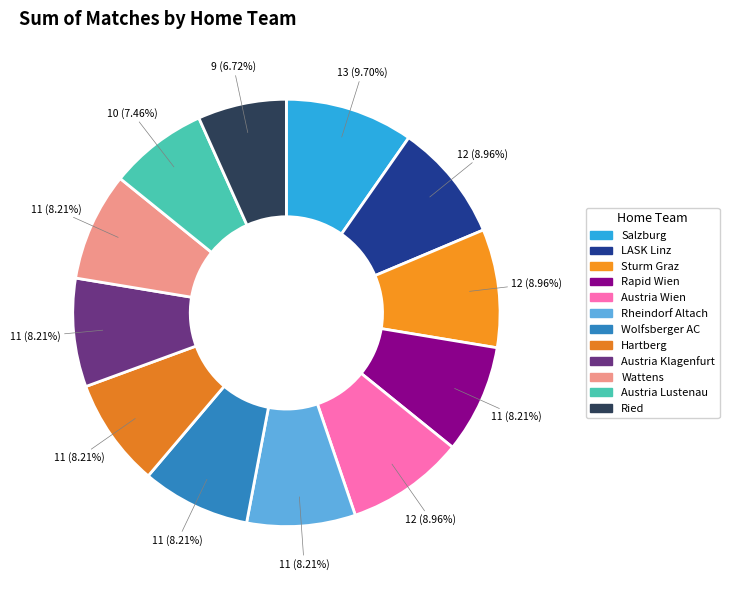

Which slice is the largest?

Salzburg